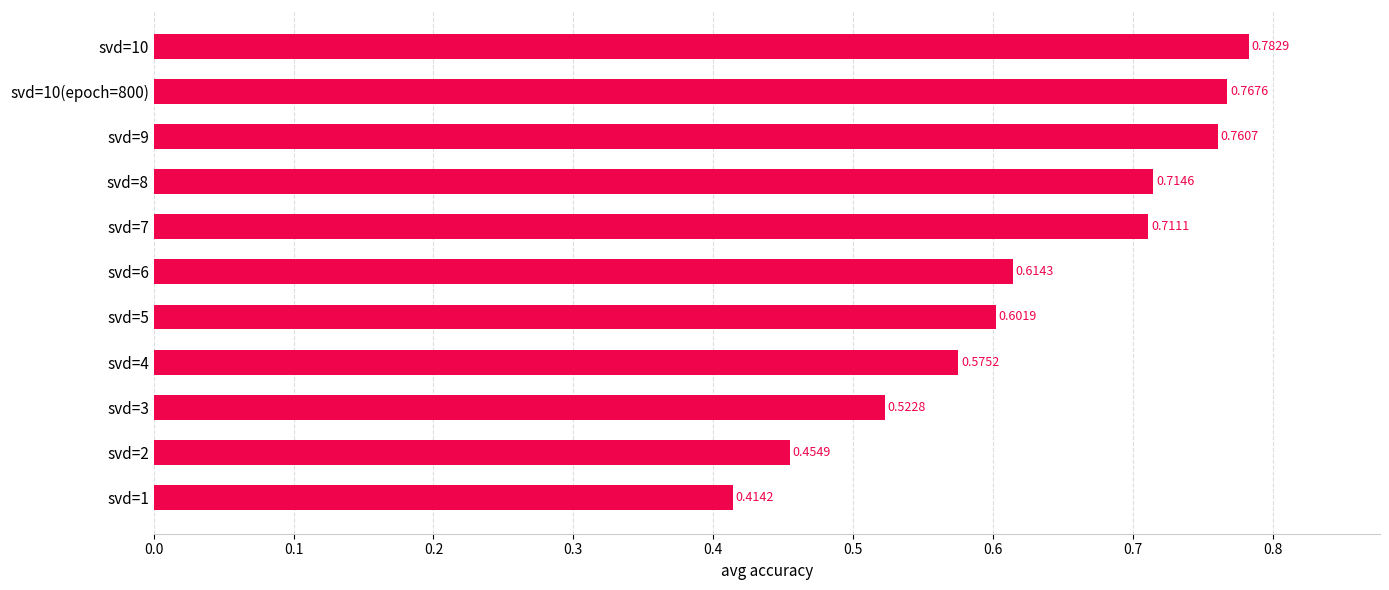

Which category has the highest value across all series?

svd=10